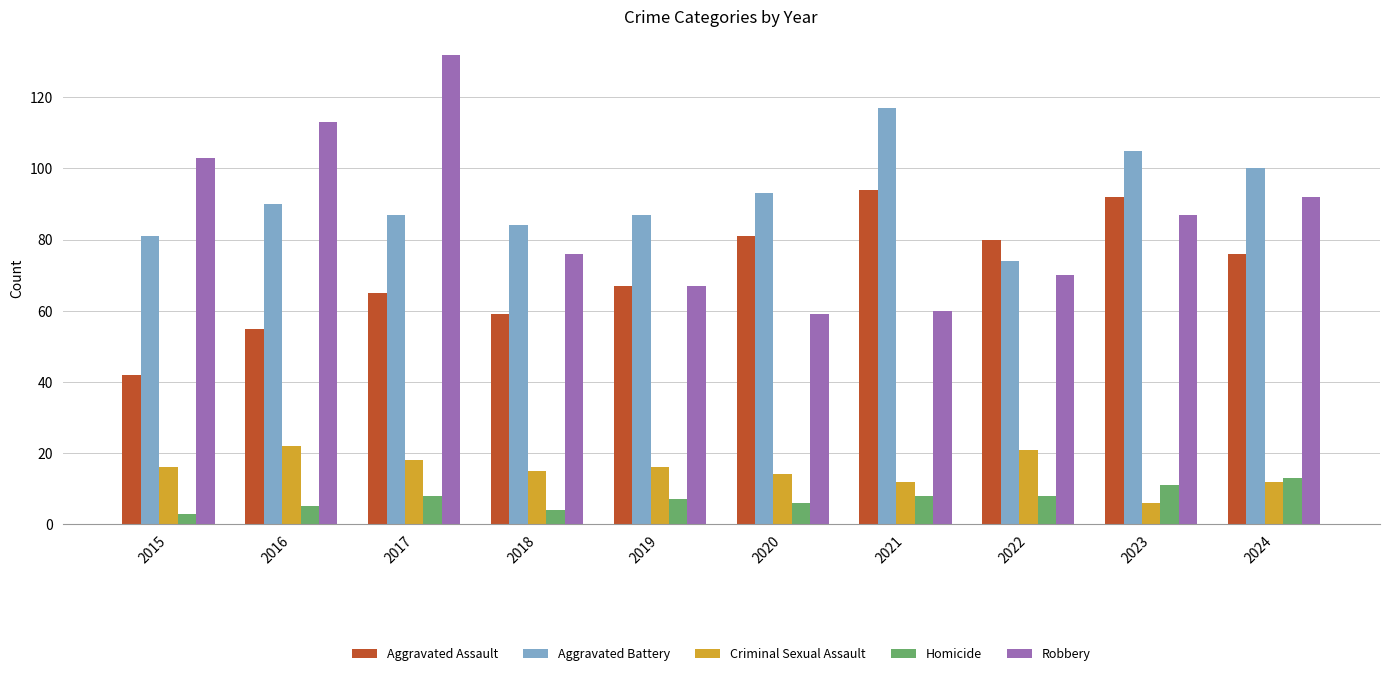

How many bars are there in each group?

5